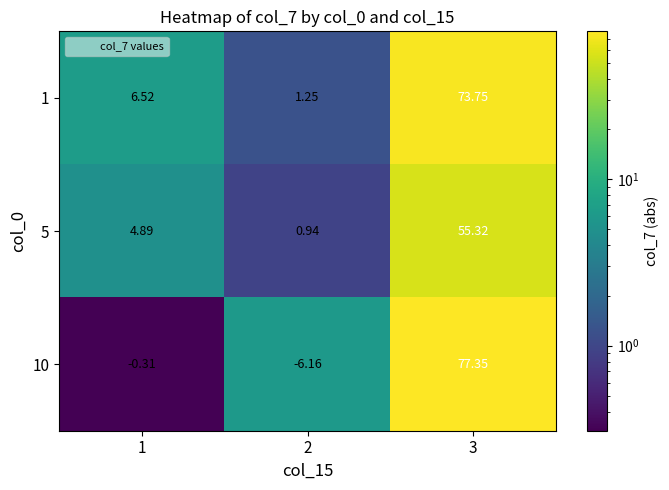

What is the difference between the highest and lowest values at 3?

22.0